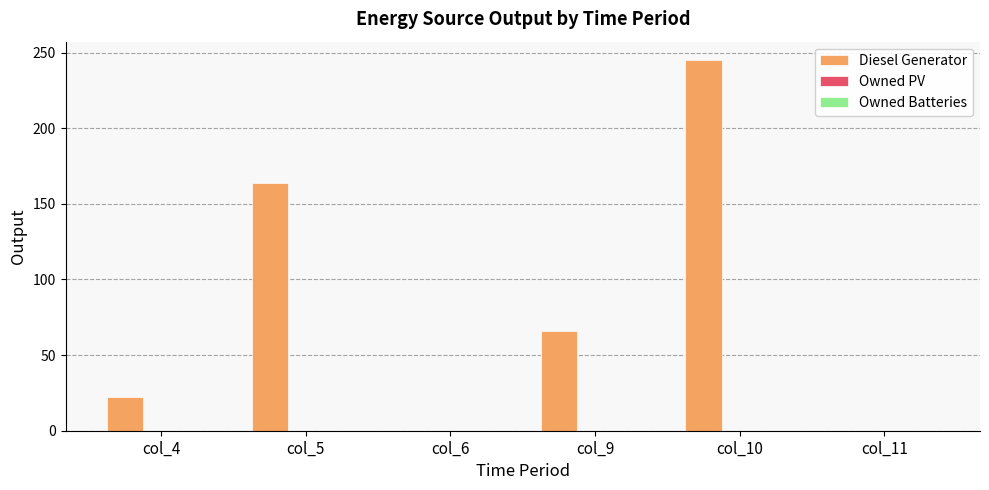

Is it true that the value at col_6 is 155?

False